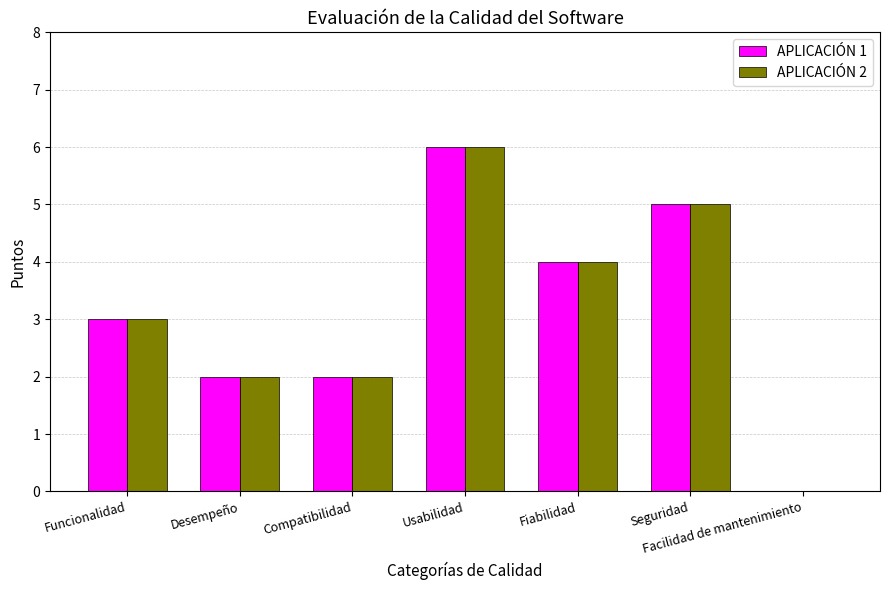

Are the bars horizontal?

No